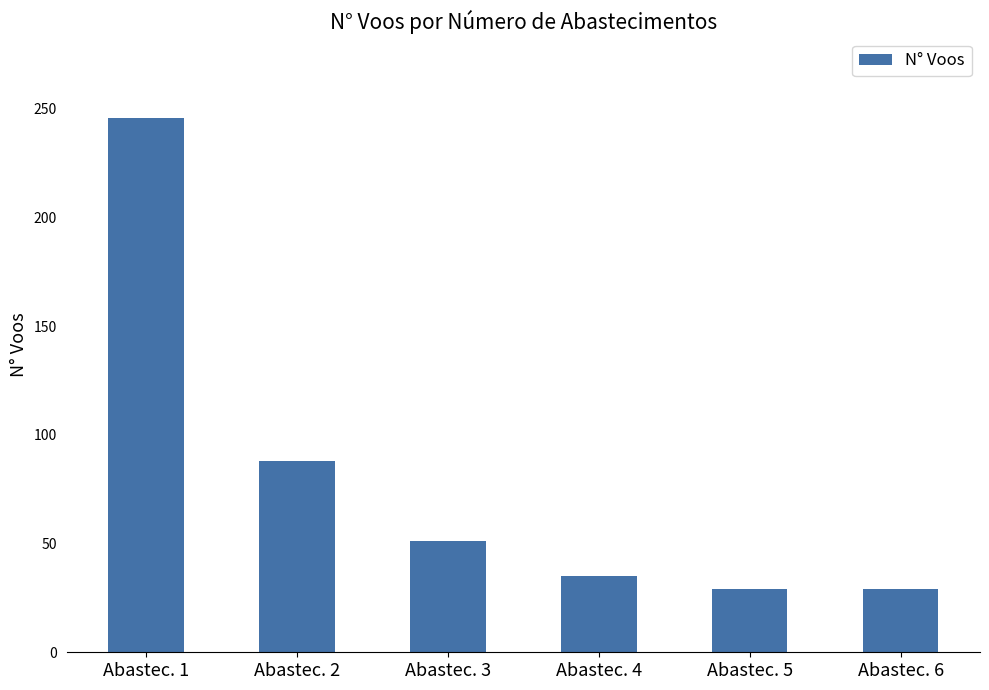

What is the value of the 4th bar from the left?

35